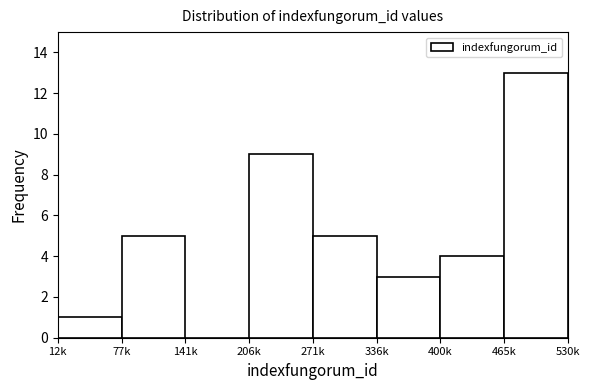

Reading left to right, list all the values displayed in this chart.

12k=1	77k=5	141k=0	206k=9	271k=5	336k=3	400k=4	465k=13